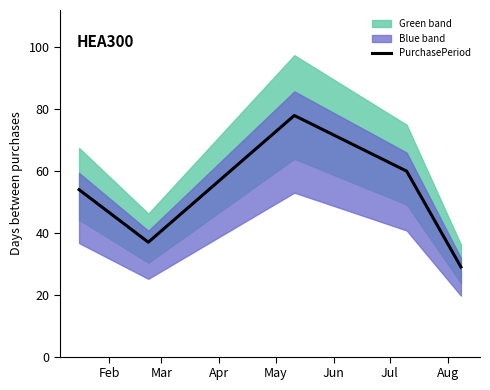

What is the minimum value for PurchasePeriod?

29